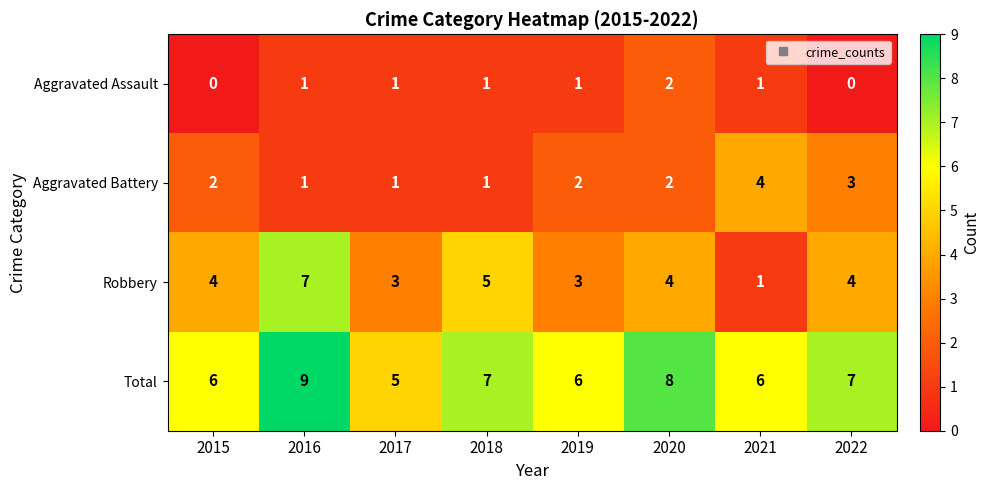

The Aggravated Battery series shows 3 at 2022. True or false?

True